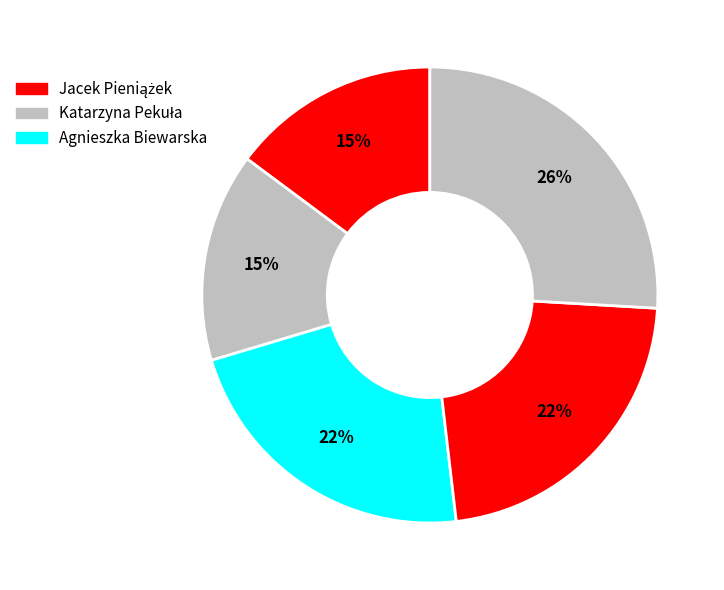

How many slices are in this pie chart?

5